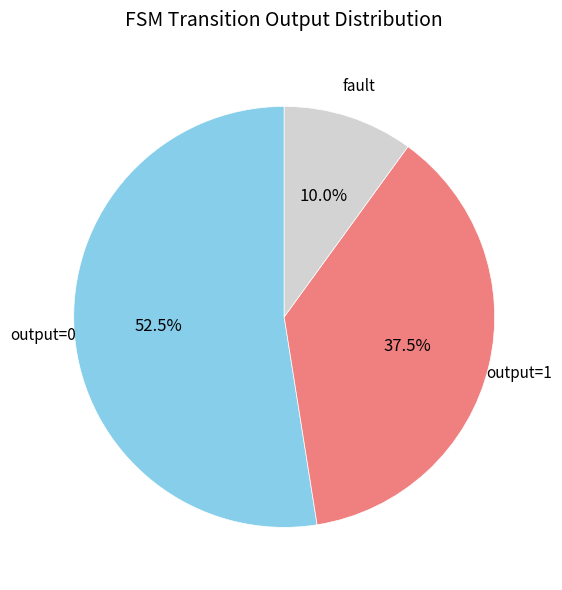

Rank the categories by value from lowest to highest.

fault, output=1, output=0